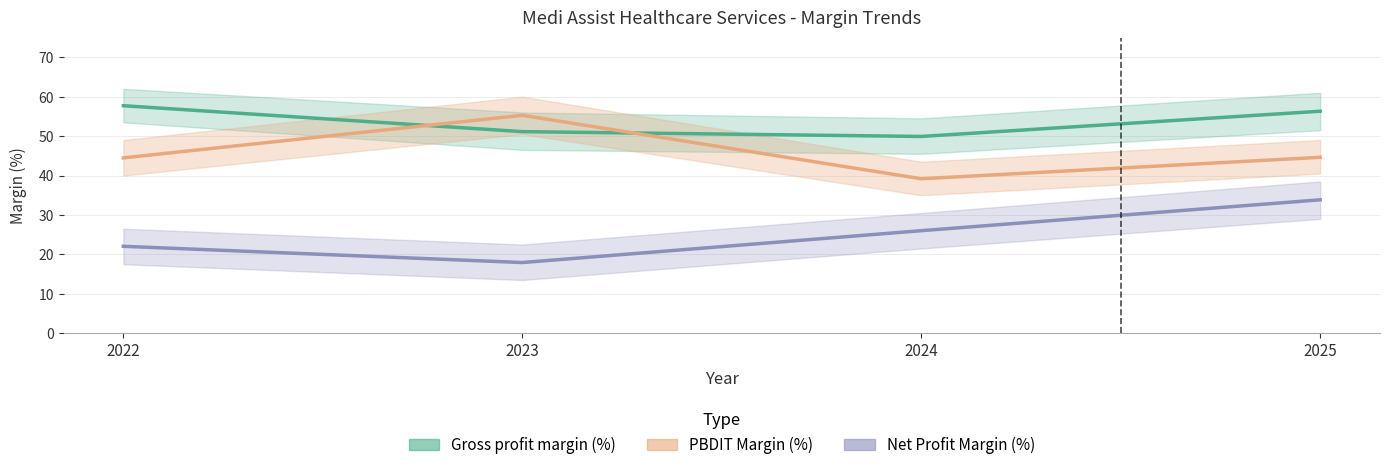

At which category is the sum across all series the highest?

2025